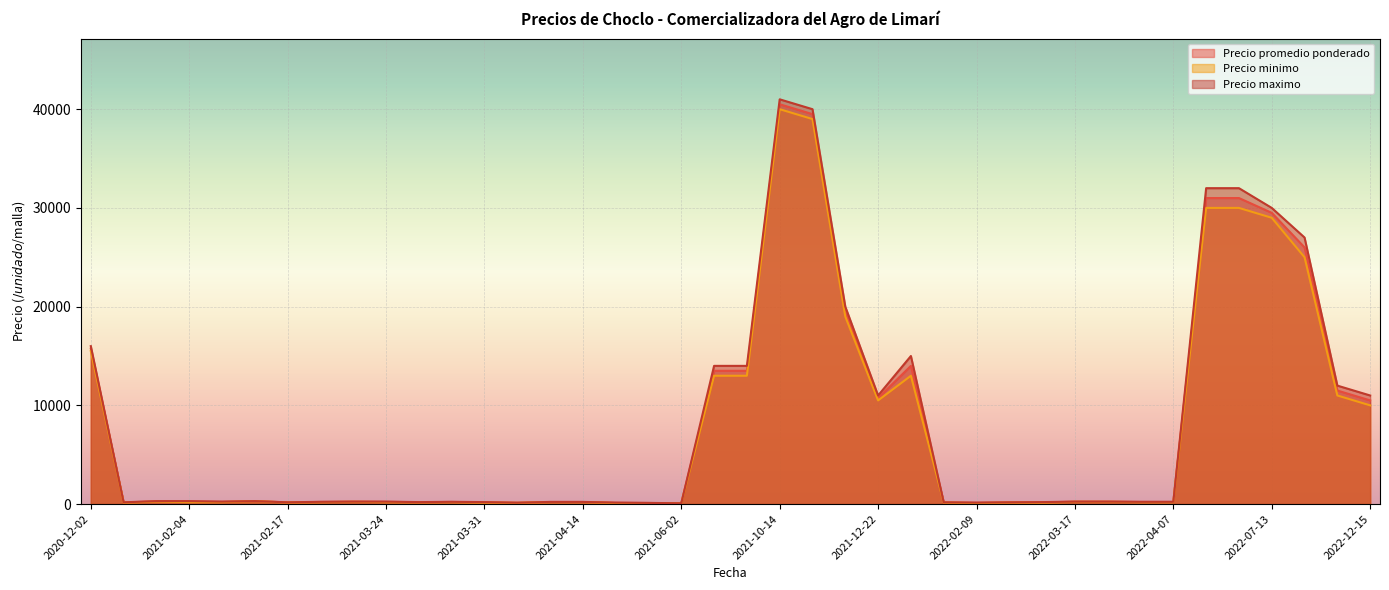

At which category is the sum across all series the highest?

2021-10-14